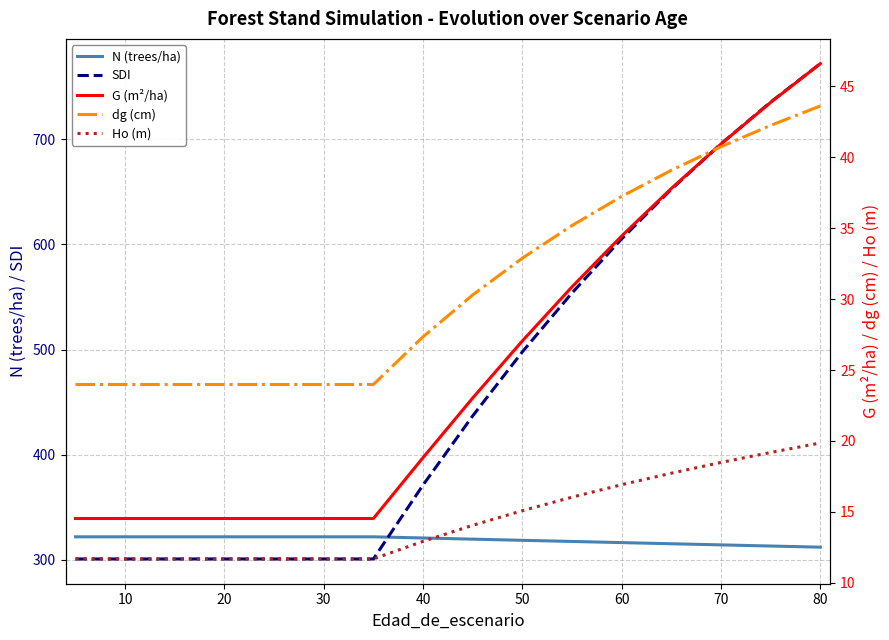

Is it true that N (trees/ha) equals 197.5 at 70?

False